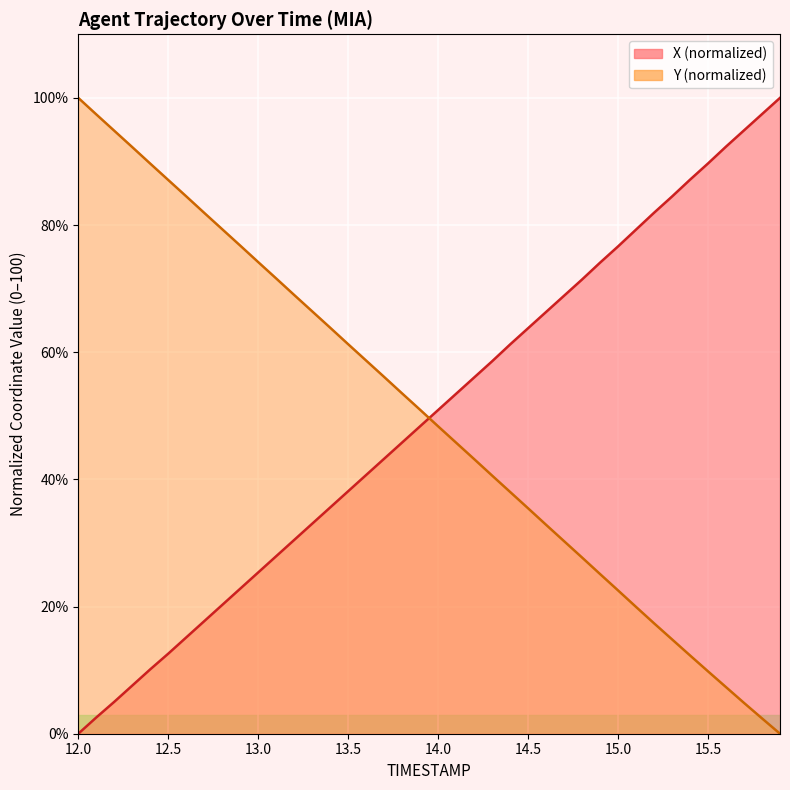

Which series ends up on top after the final intersection of Y and X?

X